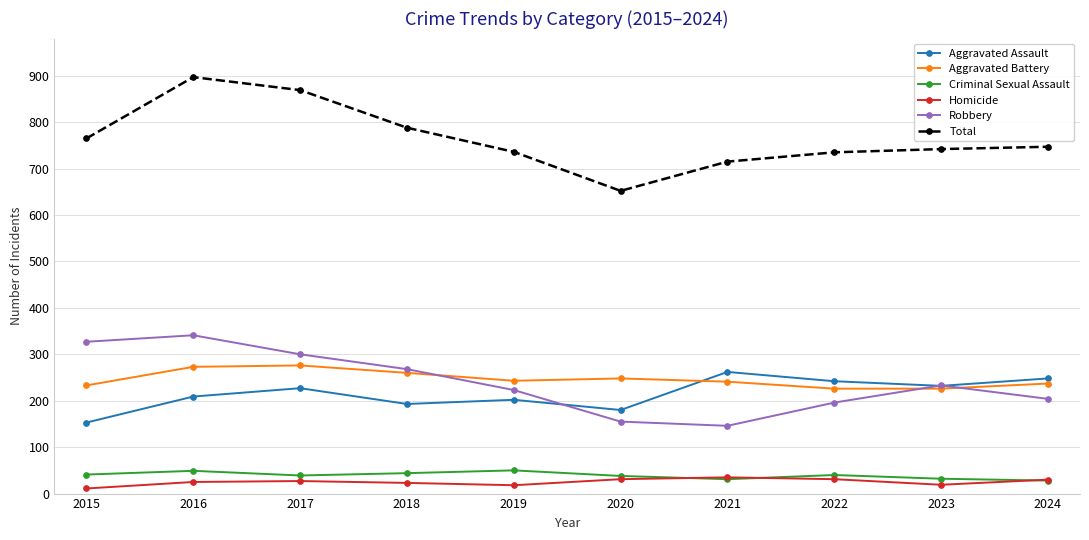

True or false: Total and Aggravated Battery cross at least once.

False